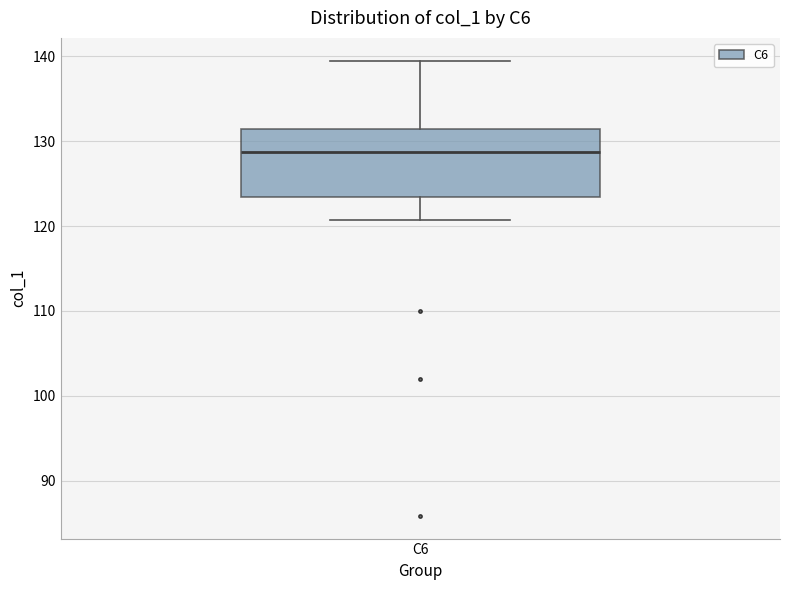

Where does the lower whisker of the box for C6 end on the y-axis? The values are not printed on the chart, so give them approximately, as read against the axis.

121